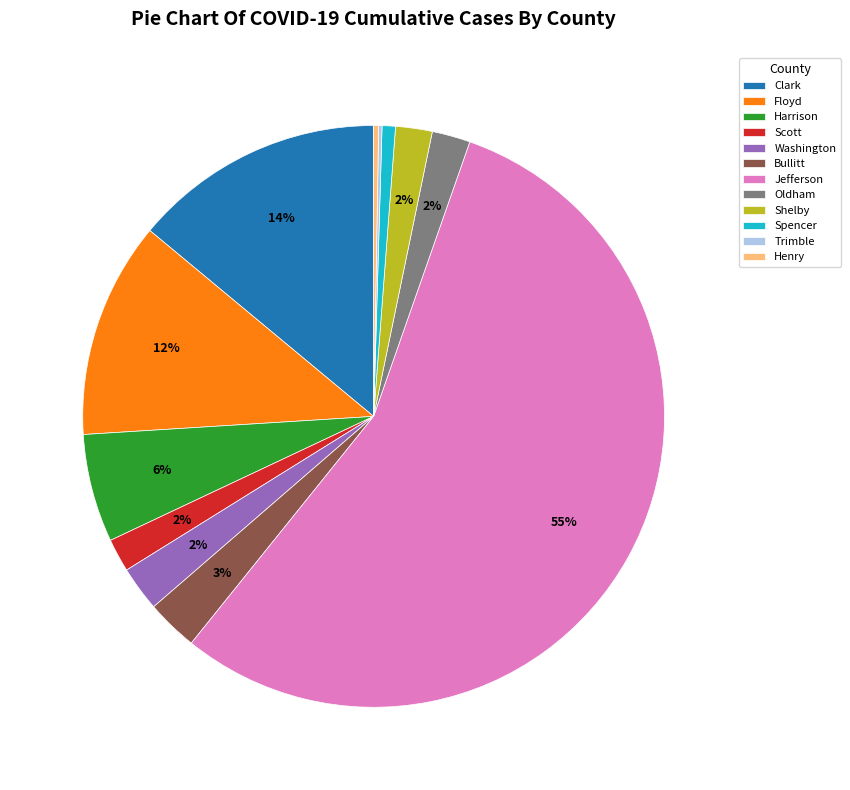

To the nearest percent, what percentage of the pie is Oldham?

2%